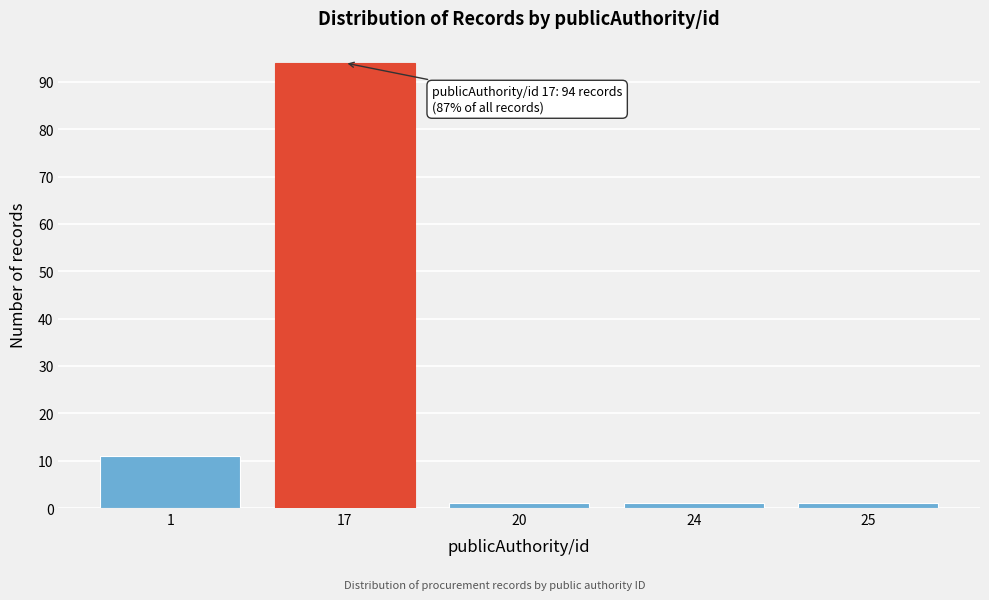

Reading left to right, what are all the values shown in this chart?

11	94	1	1	1